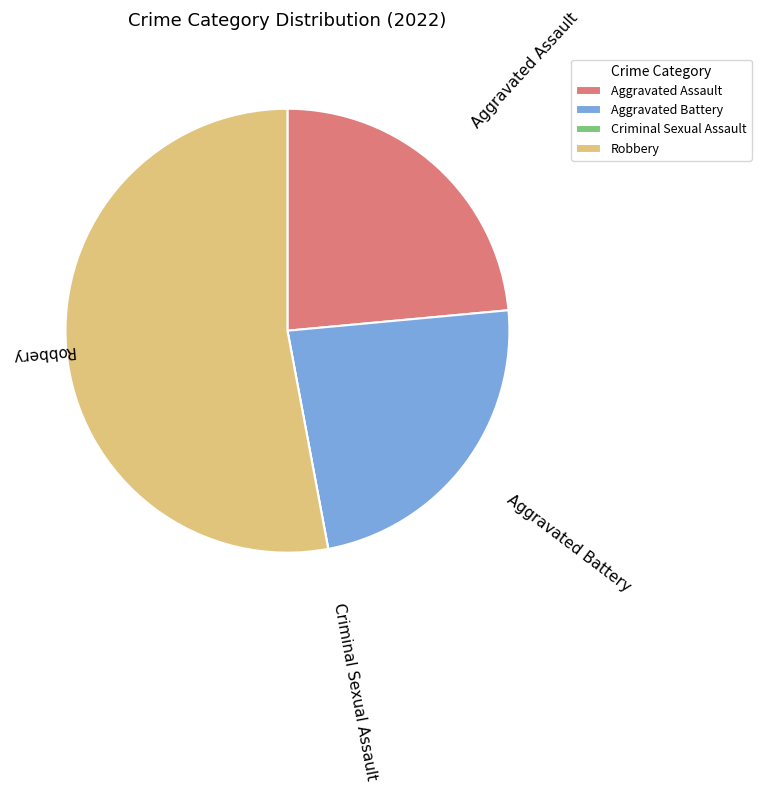

What is the majority slice?

Robbery